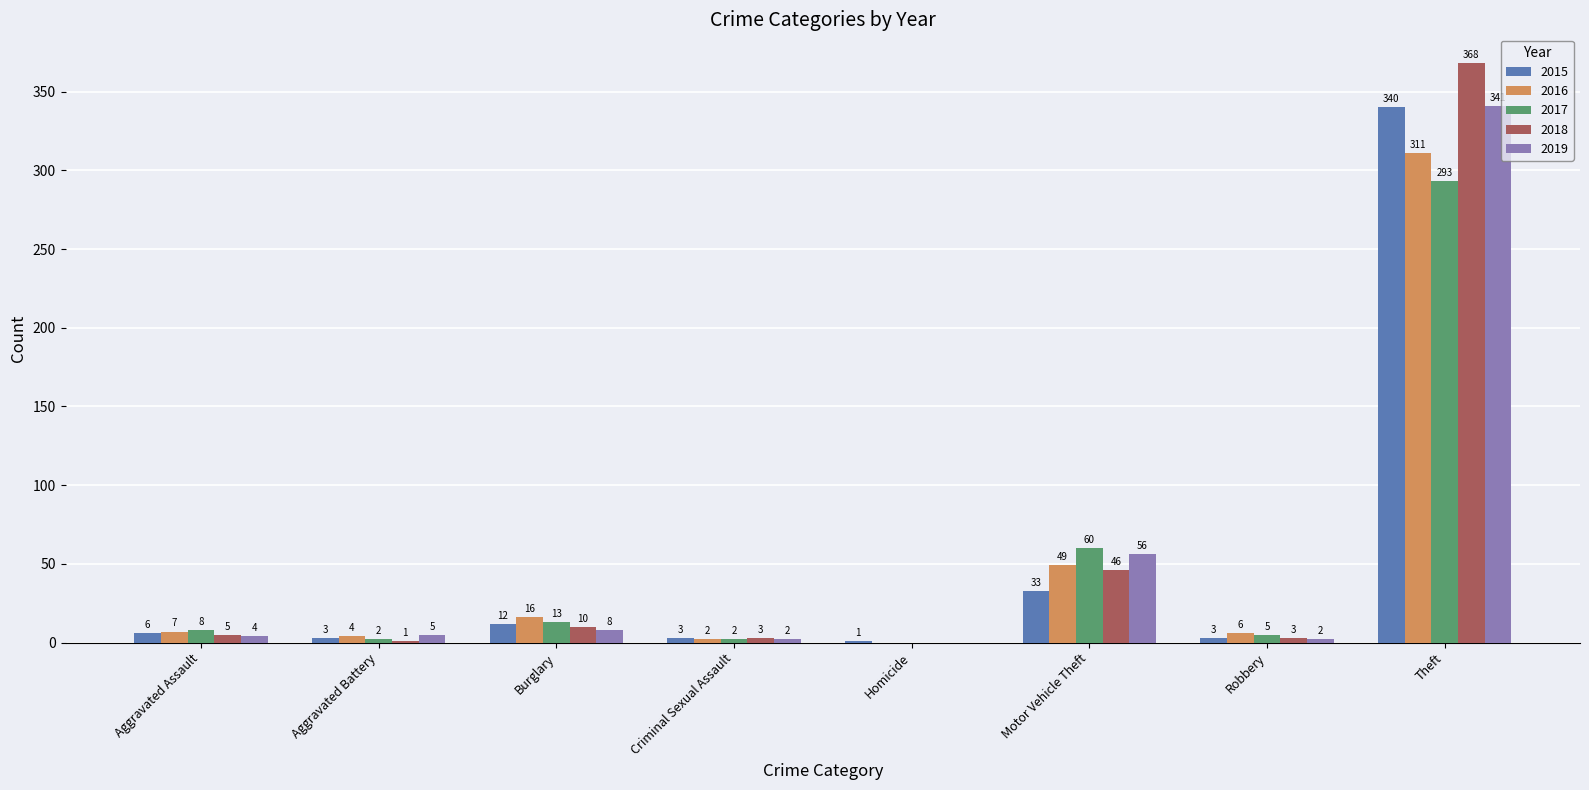

How many values in 2018 are above zero?

7